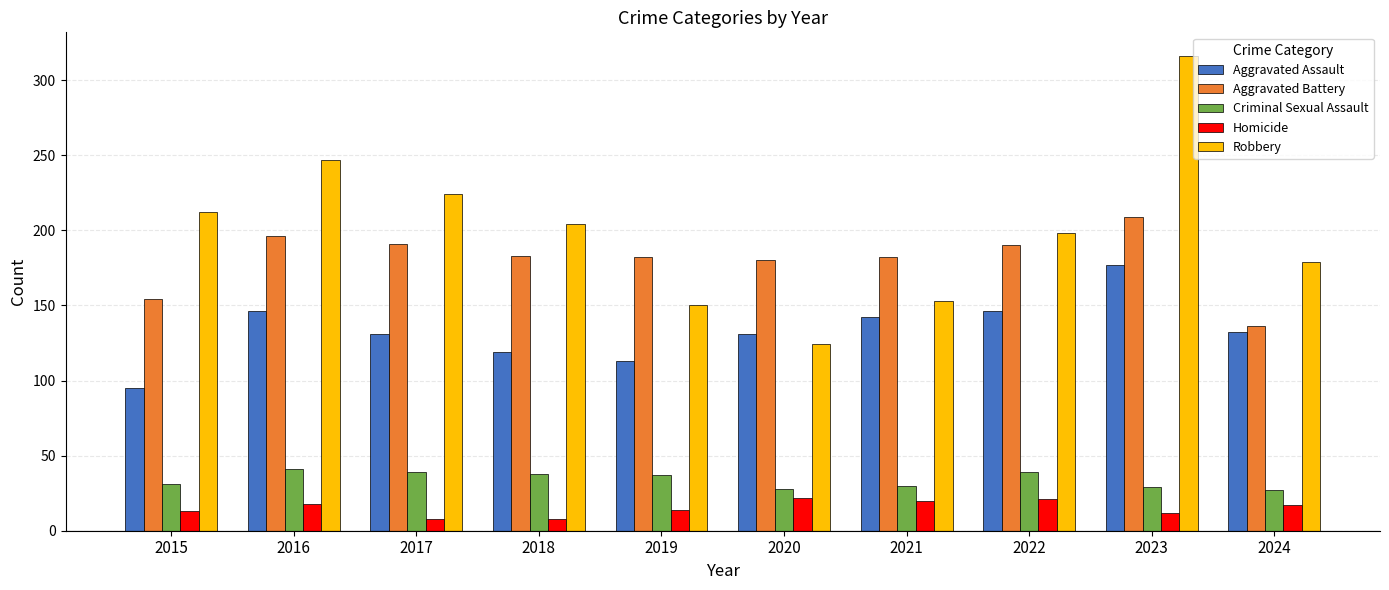

What is the difference between the maximum and minimum values in the Aggravated Assault series?

82